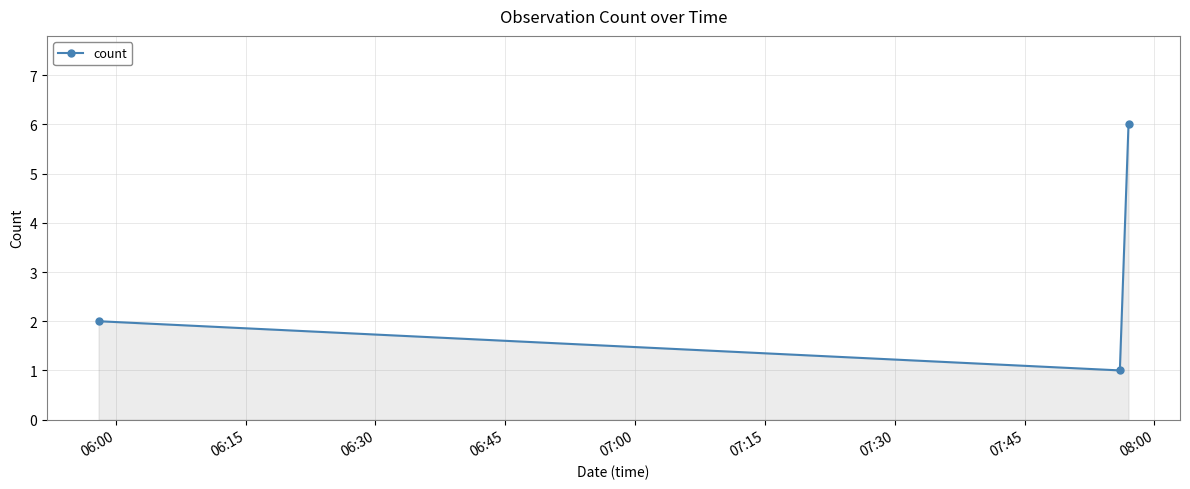

What is the maximum value shown in the chart?

6